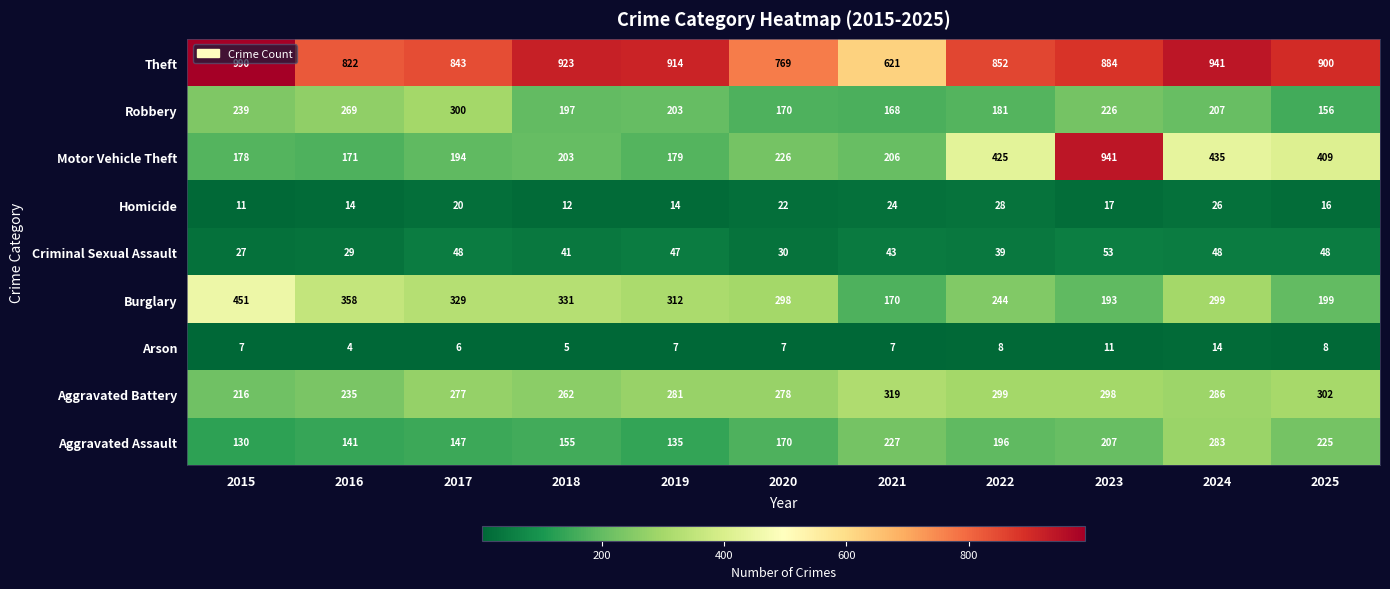

What is the difference between the second highest and second lowest values in the Arson series?

6